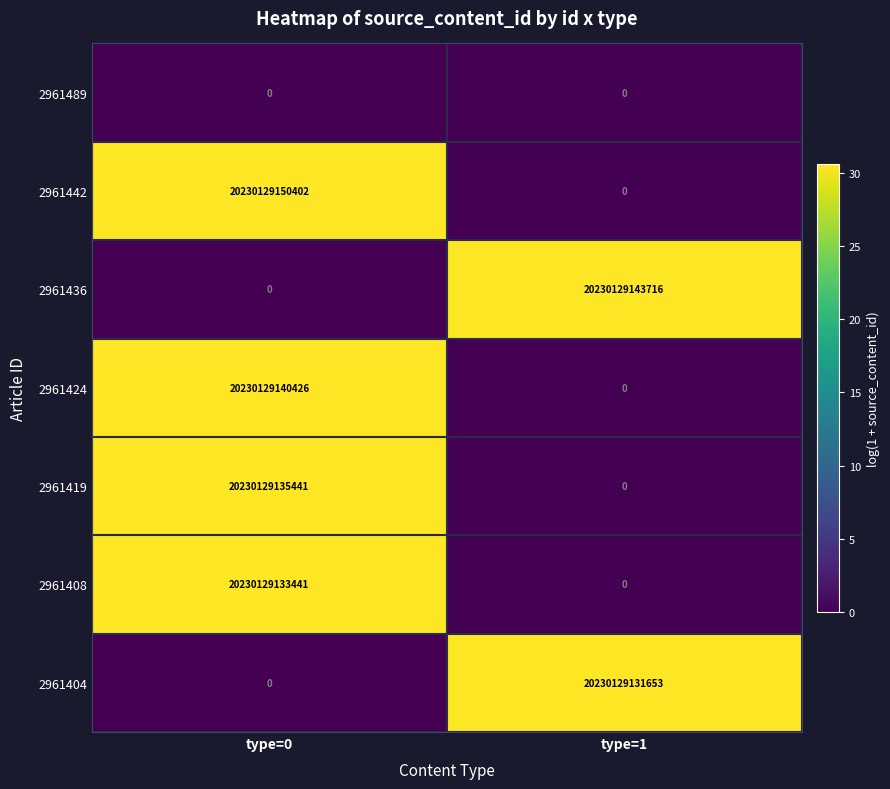

Count the number of data series in this chart.

7